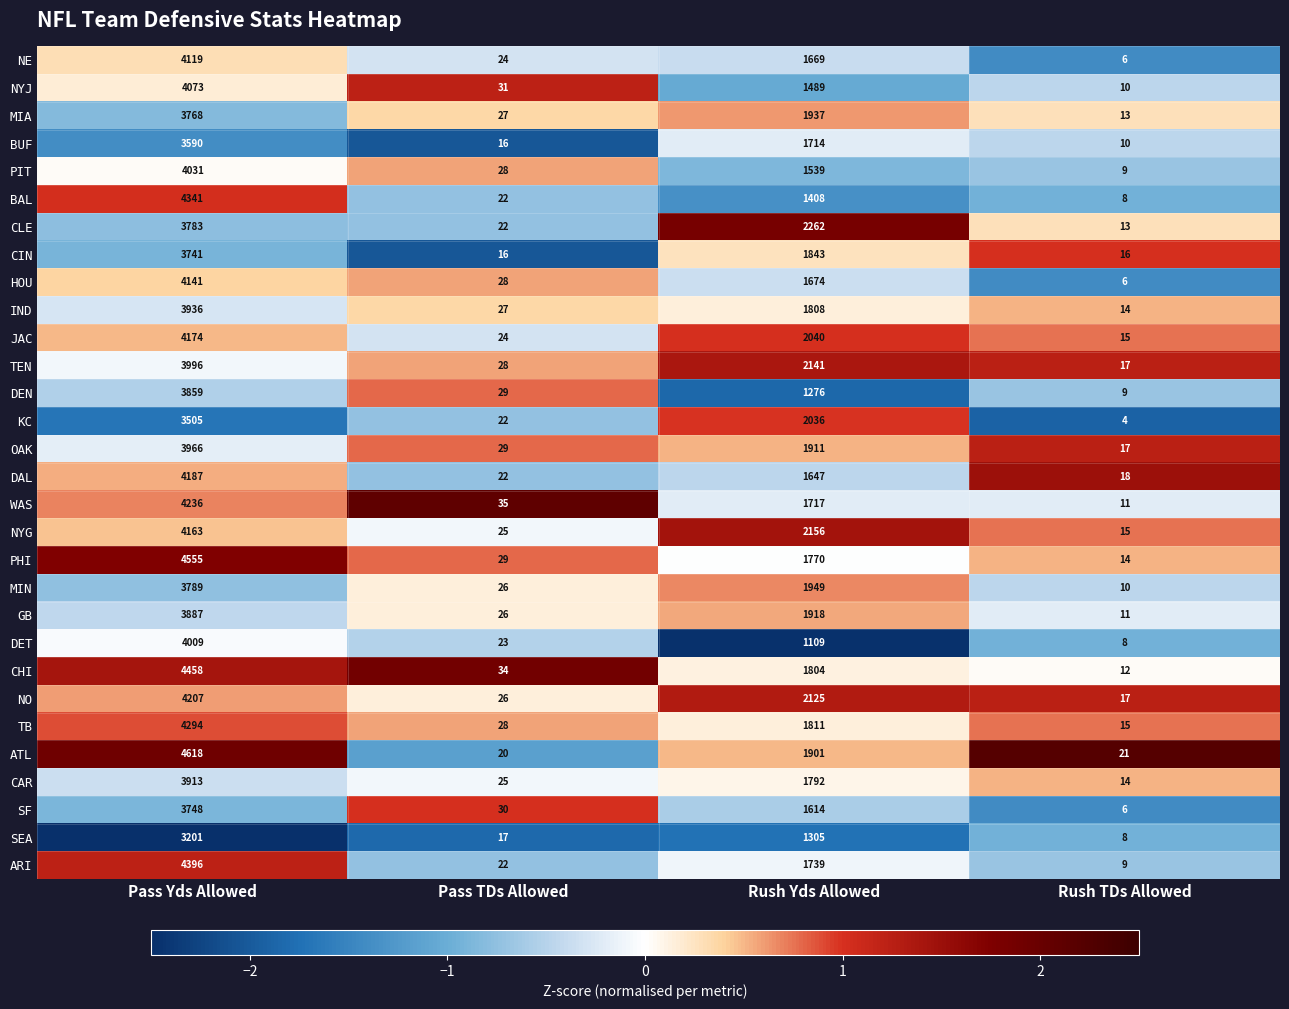

Read the NE value at Rush Yds Allowed.

1669